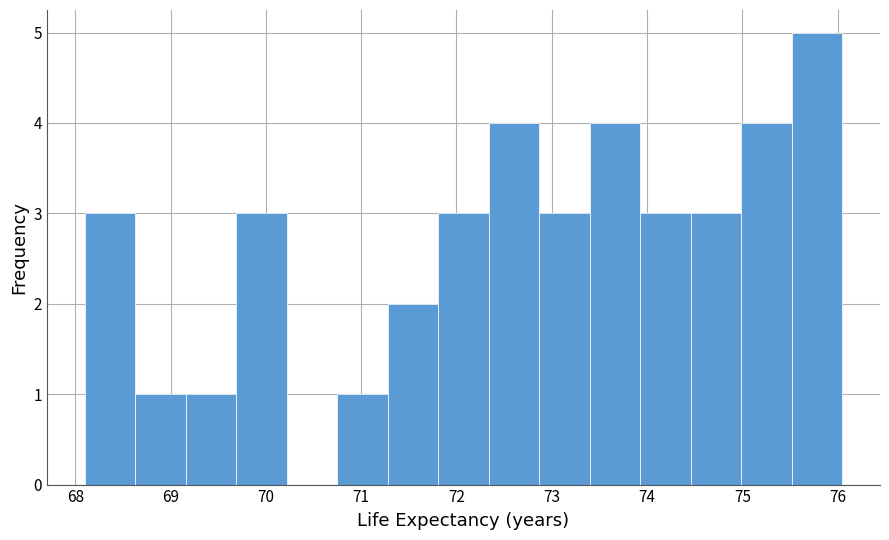

Reading left to right, transcribe this chart: for each bar, give the range it covers on the x-axis and its height. Neither the bar edges nor the heights are printed on the chart, so give them approximately, as read against the axes.

68.1 to 68.6: 3
68.6 to 69.2: 1
69.2 to 69.7: 1
69.7 to 70.2: 3
70.2 to 70.7: 0
70.7 to 71.3: 1
71.3 to 71.8: 2
71.8 to 72.3: 3
72.3 to 72.9: 4
72.9 to 73.4: 3
73.4 to 73.9: 4
73.9 to 74.5: 3
74.5 to 75.0: 3
75.0 to 75.5: 4
75.5 to 76.0: 5